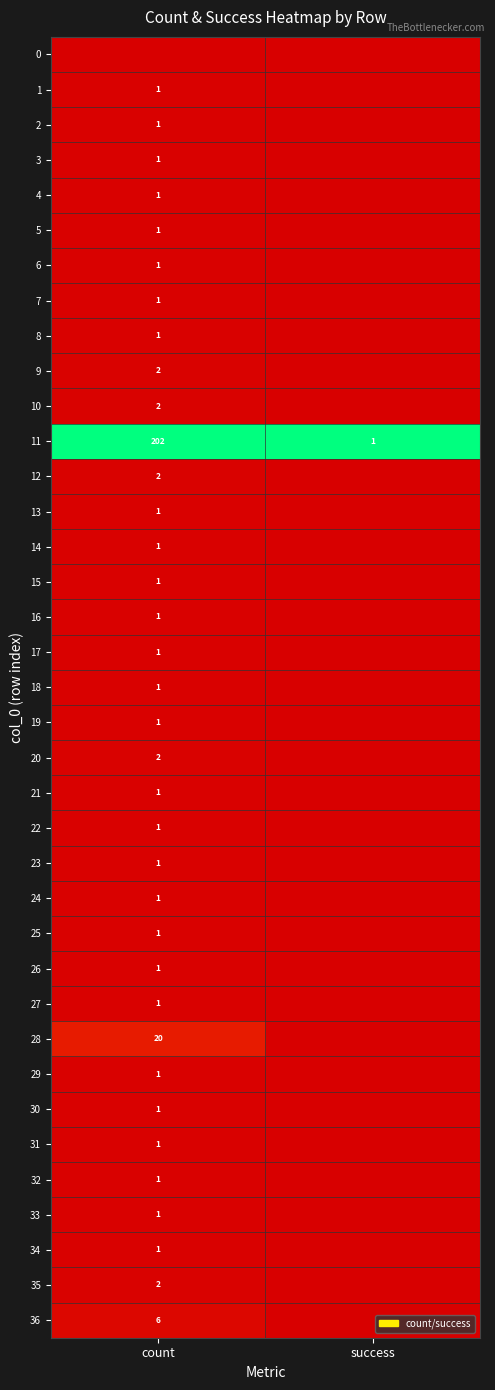

Is the value of 17 at count greater than the value of 9 at count?

No